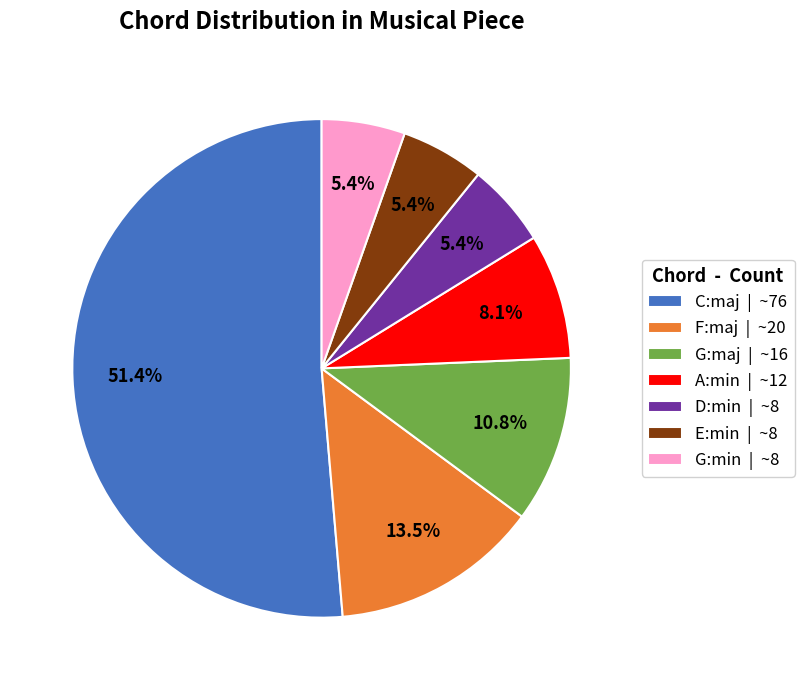

True or false: A:min accounts for 22% of the total.

False